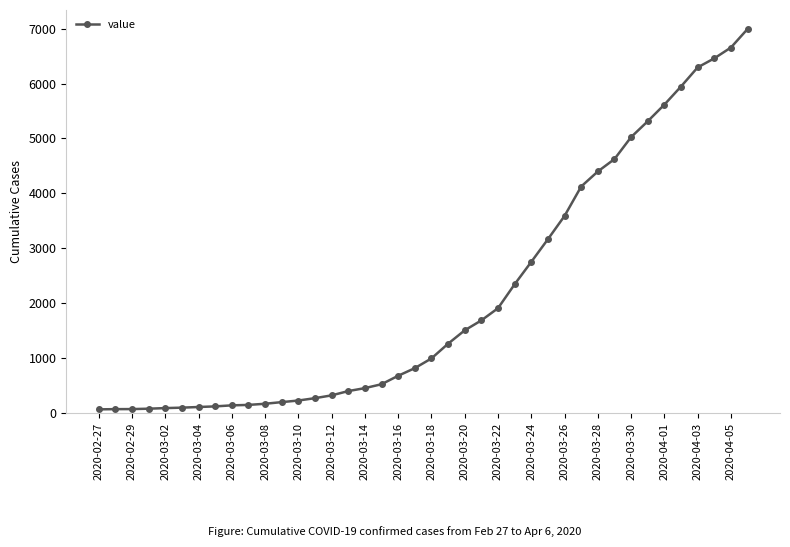

What is the maximum value shown in the chart?

6994